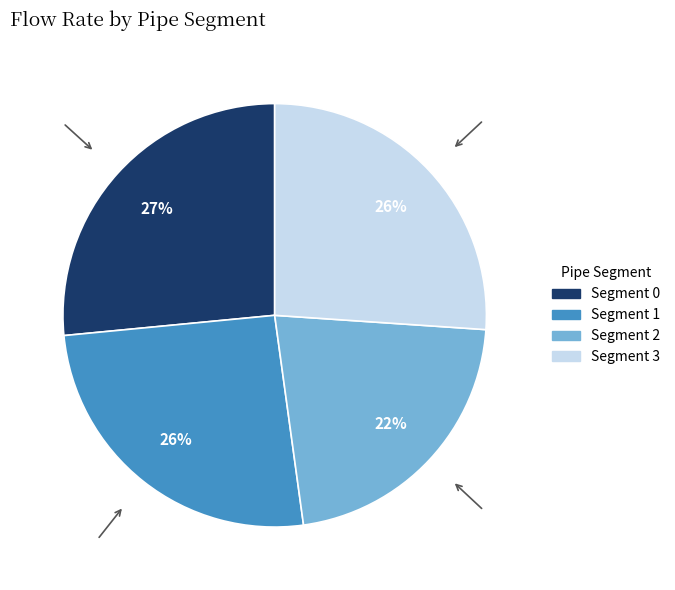

Does any single category account for the majority?

No